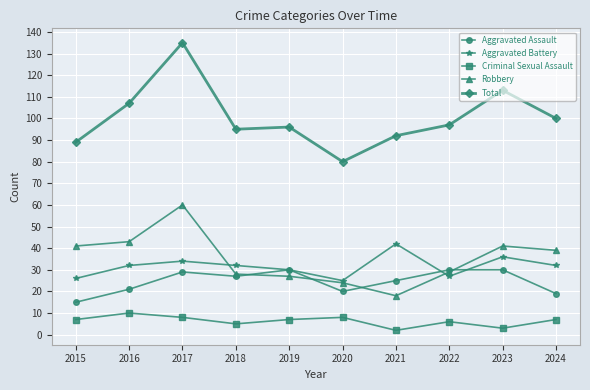

Which label corresponds to the largest value in the chart?

2017